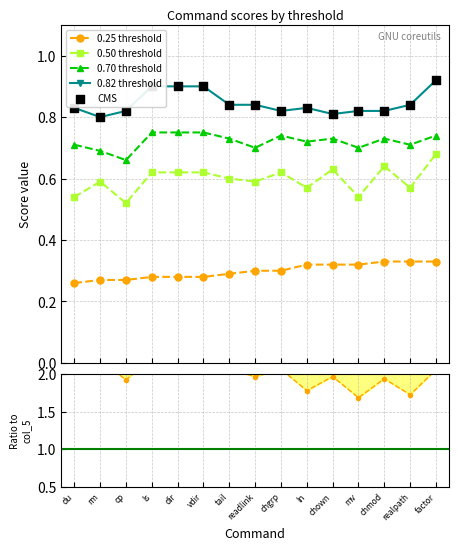

At how many categories does at least one series exceed 2?

15